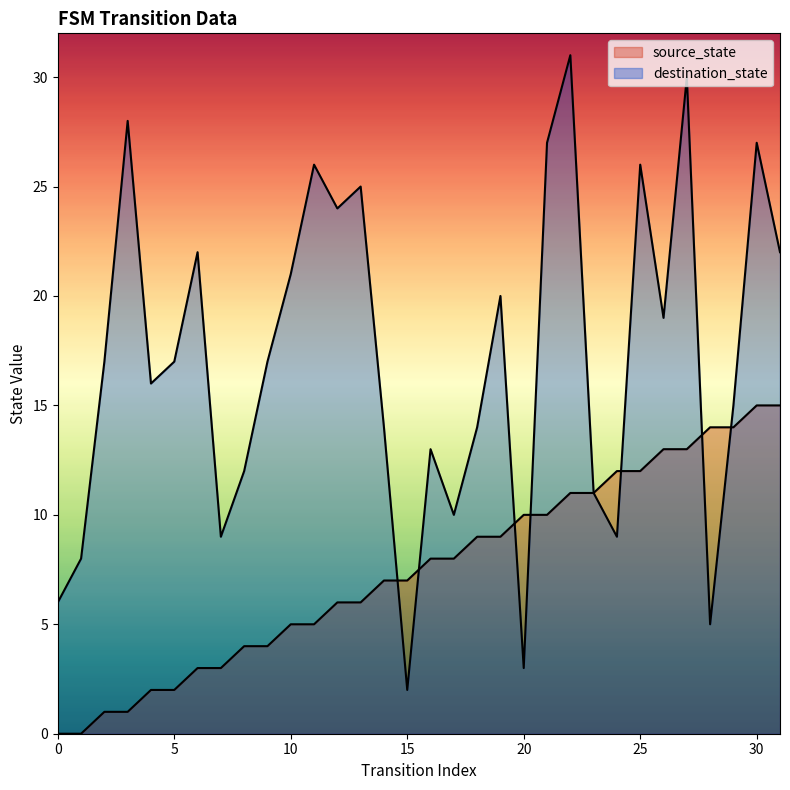

How many lines are shown in the chart?

2